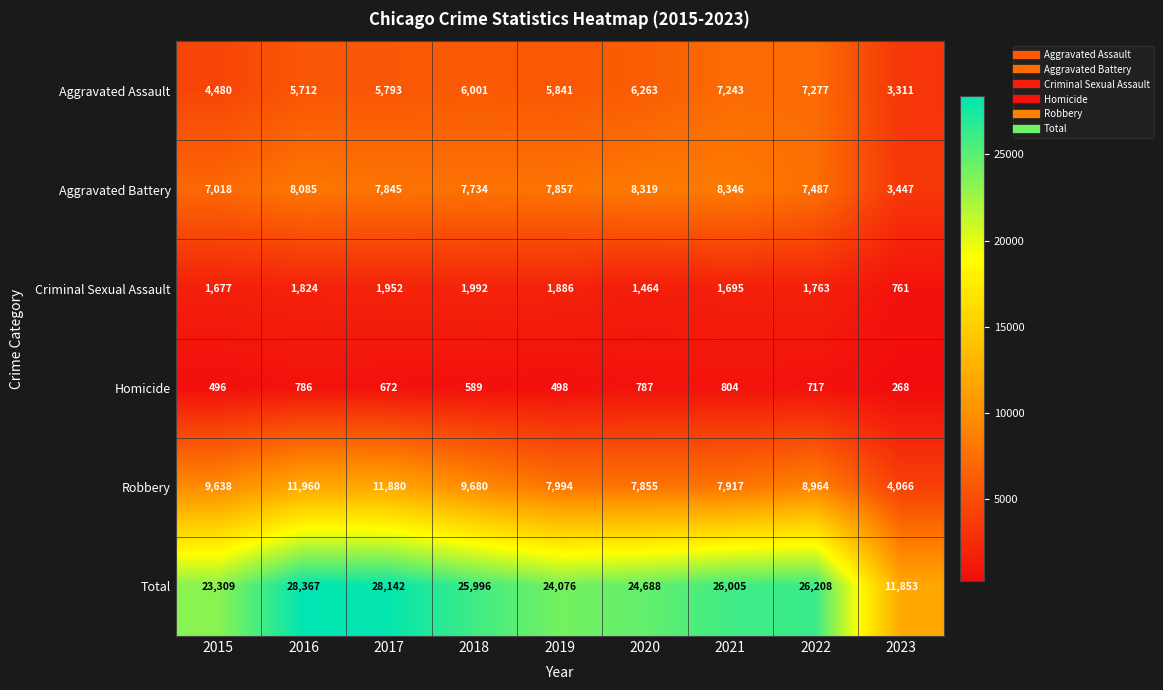

What is the minimum value shown in the chart?

268